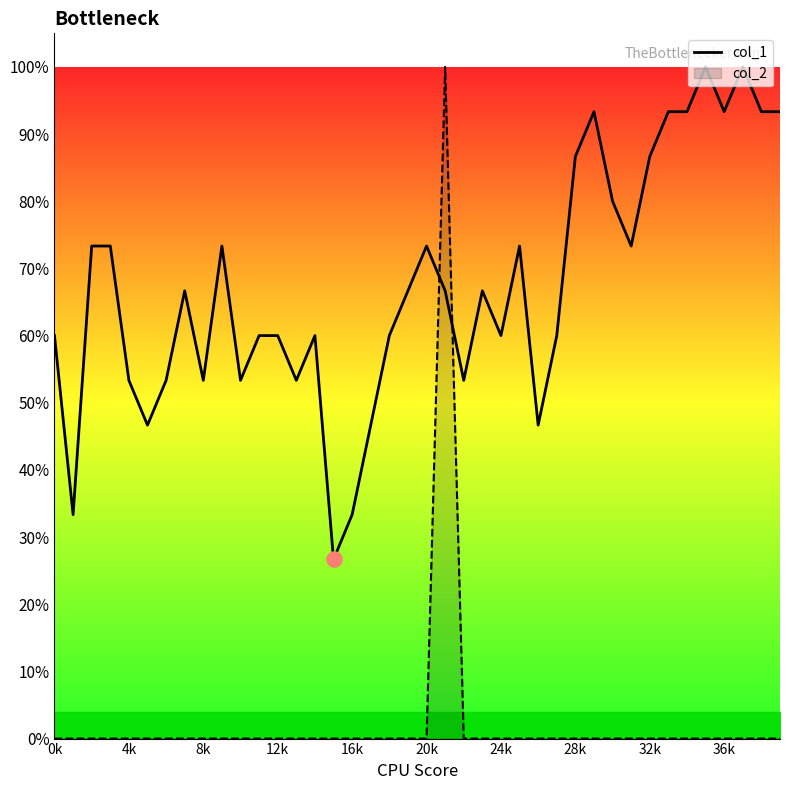

Between 12k and 26, which is larger?

12k